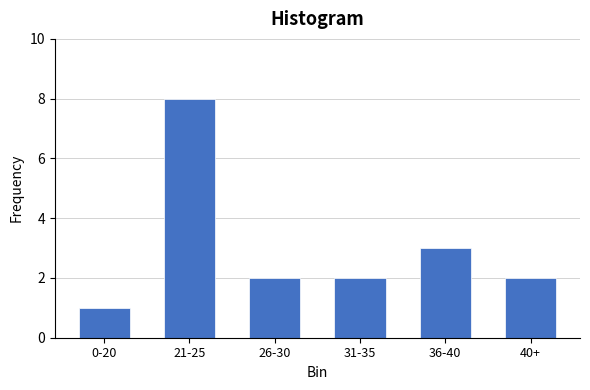

Reading right to left, extract all data points from this chart.

40+=2	36-40=3	31-35=2	26-30=2	21-25=8	0-20=1